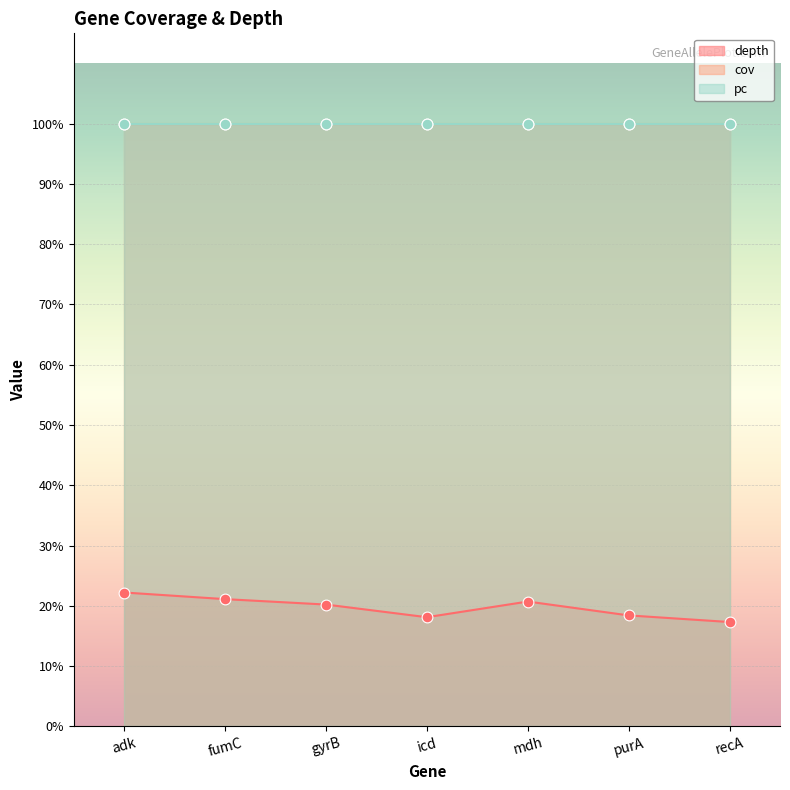

What are all the series names shown in the legend?

depth, cov, pc